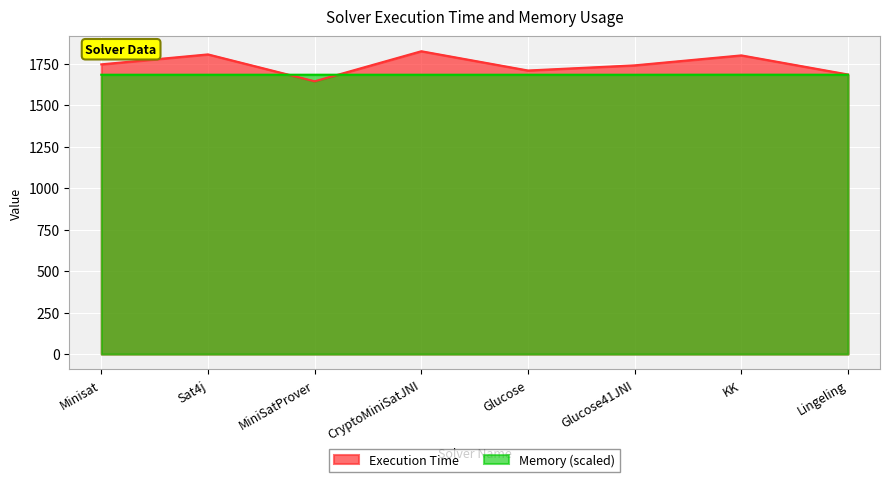

What is the sum of the Memory values at Glucose and KK?

3365.3